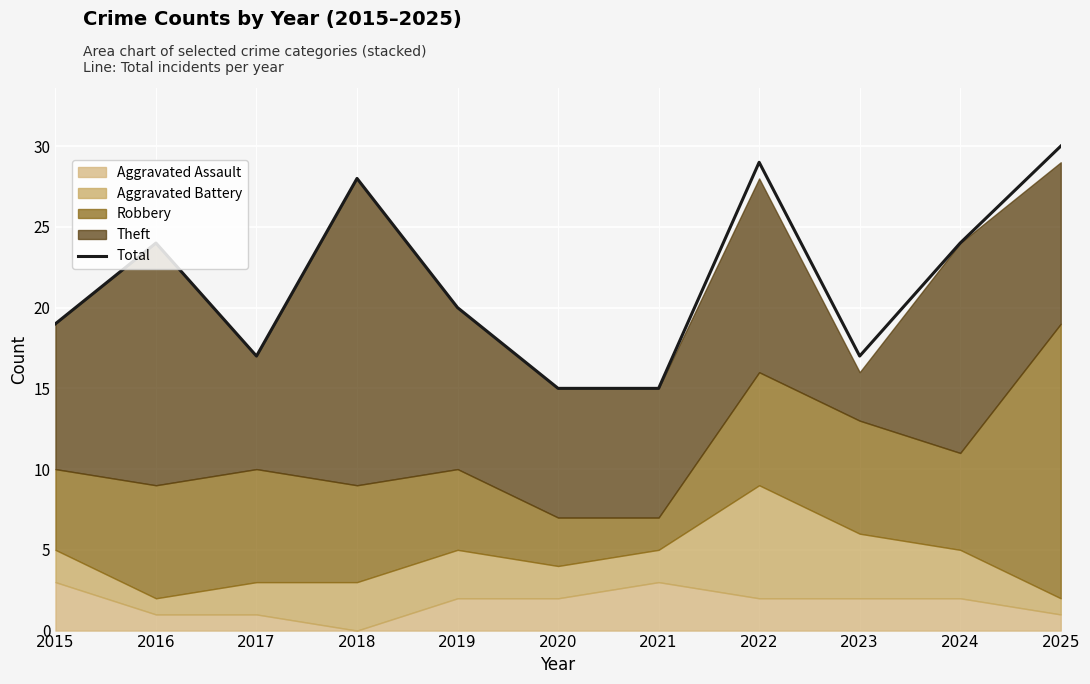

Where is the data nearest to the value 22?

2016